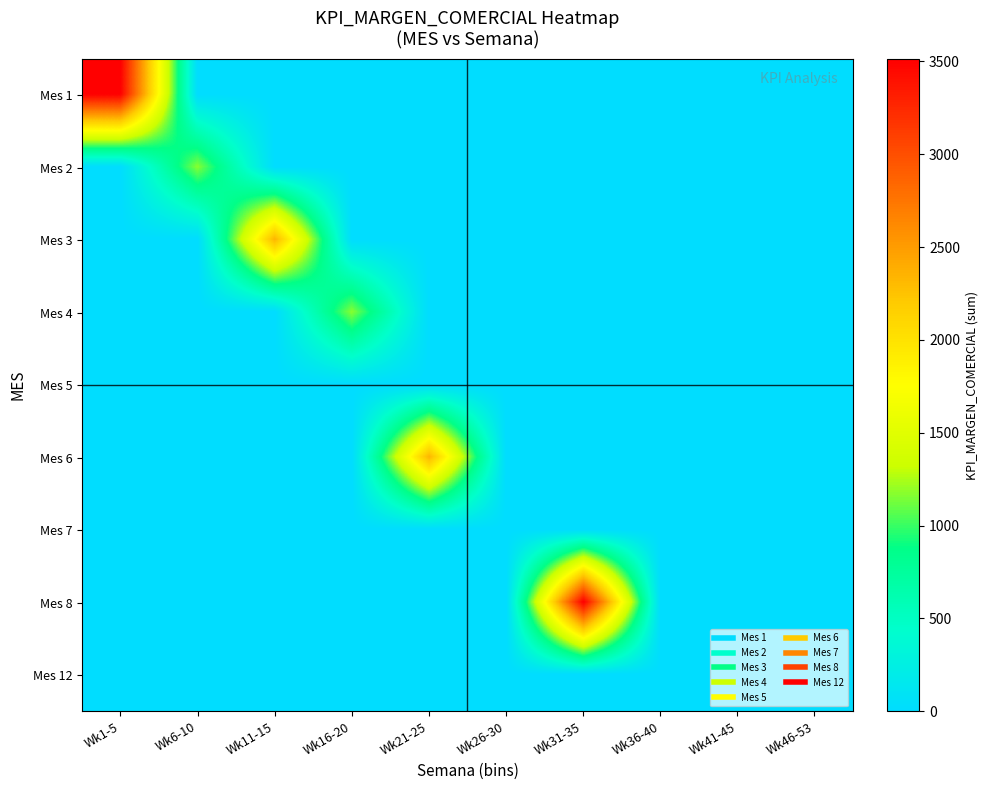

What is the total value across all series at Wk11-15?

2342